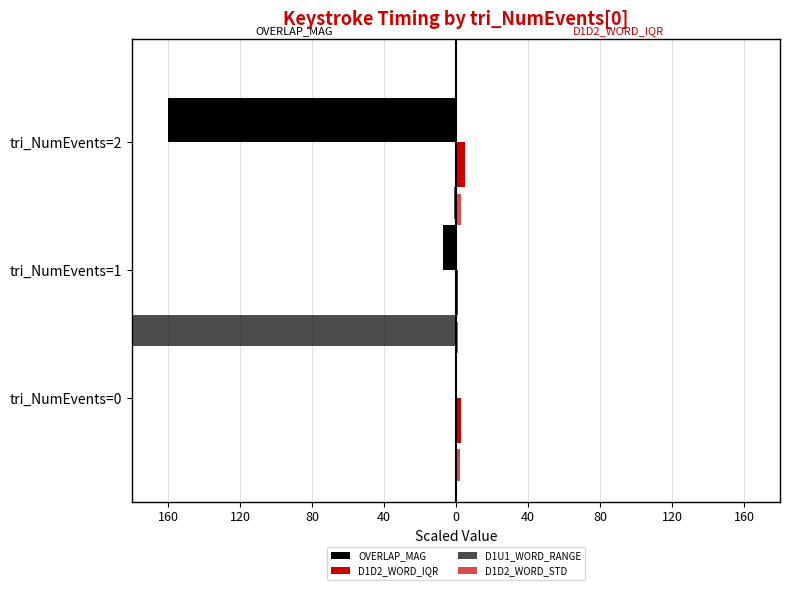

Are the bars grouped side by side (vs. stacked)?

Yes